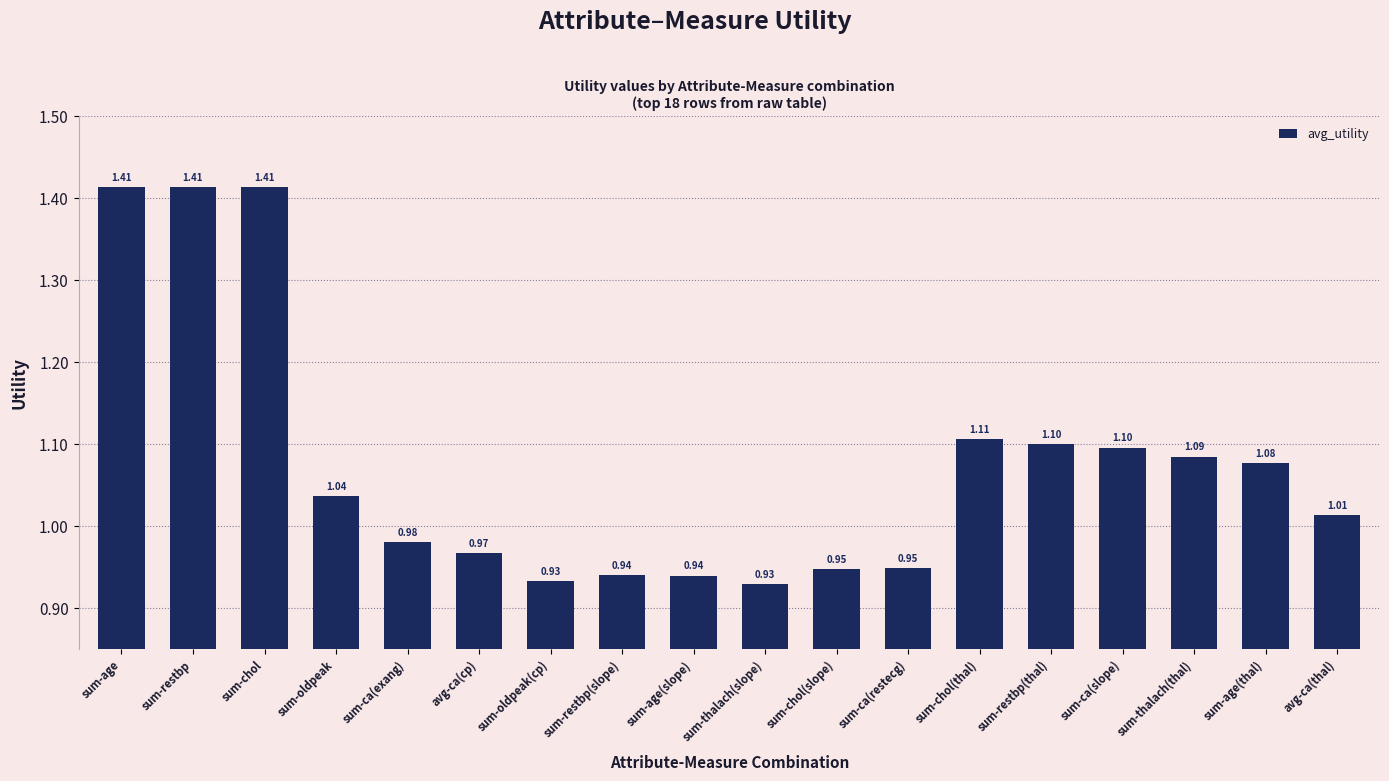

Between sum-thalach(slope) and sum-chol, which is larger?

sum-chol